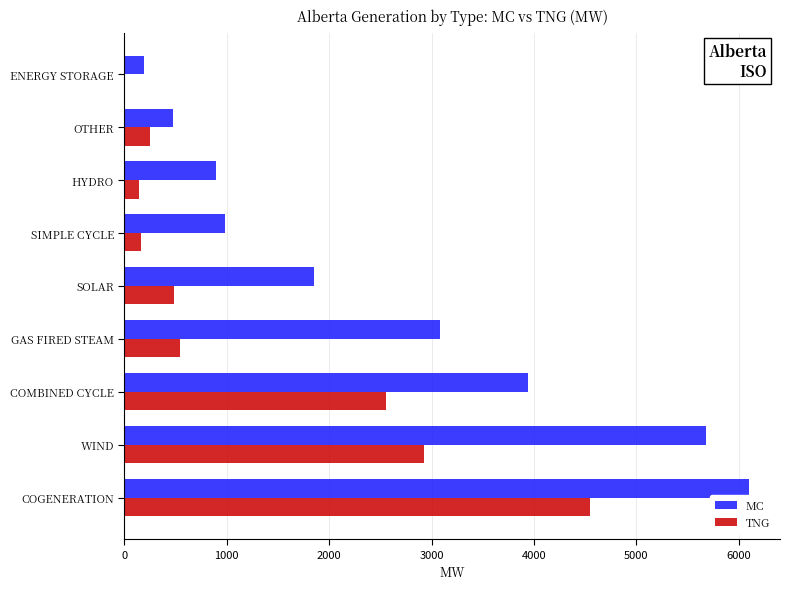

Is the value of MC at SOLAR greater than the value of TNG at OTHER?

Yes